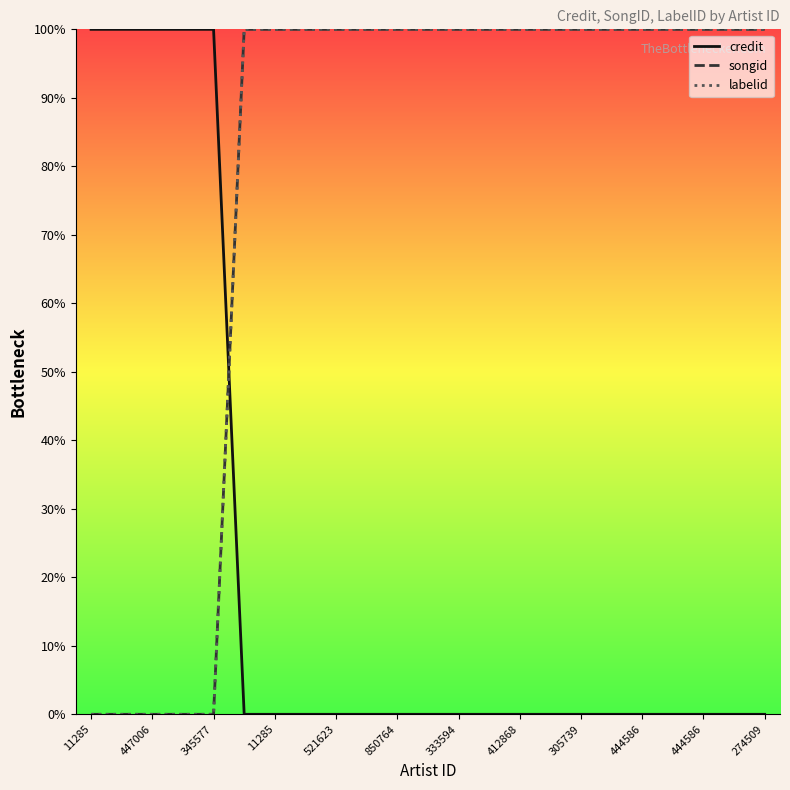

What is the difference between the second highest and minimum values in the labelid series?

100